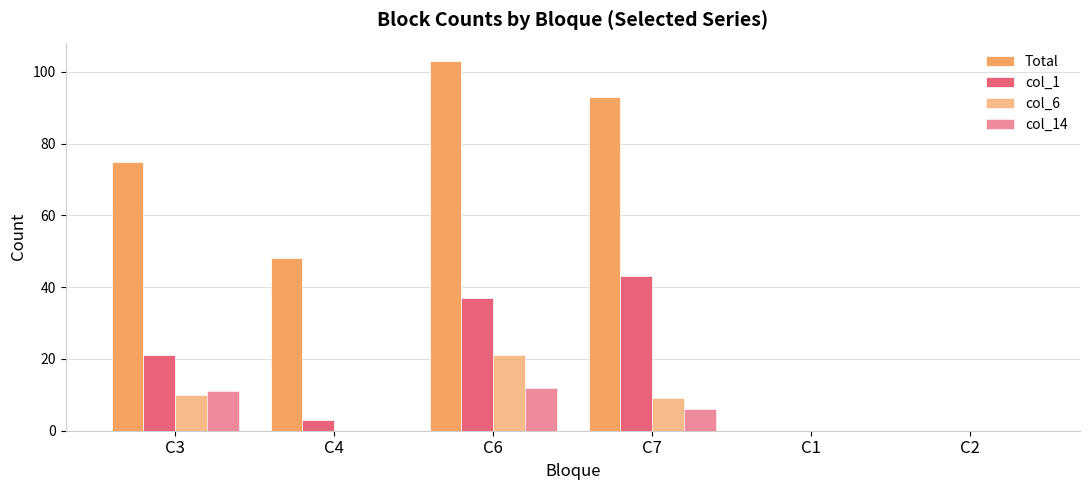

How many data points does each series have?

6